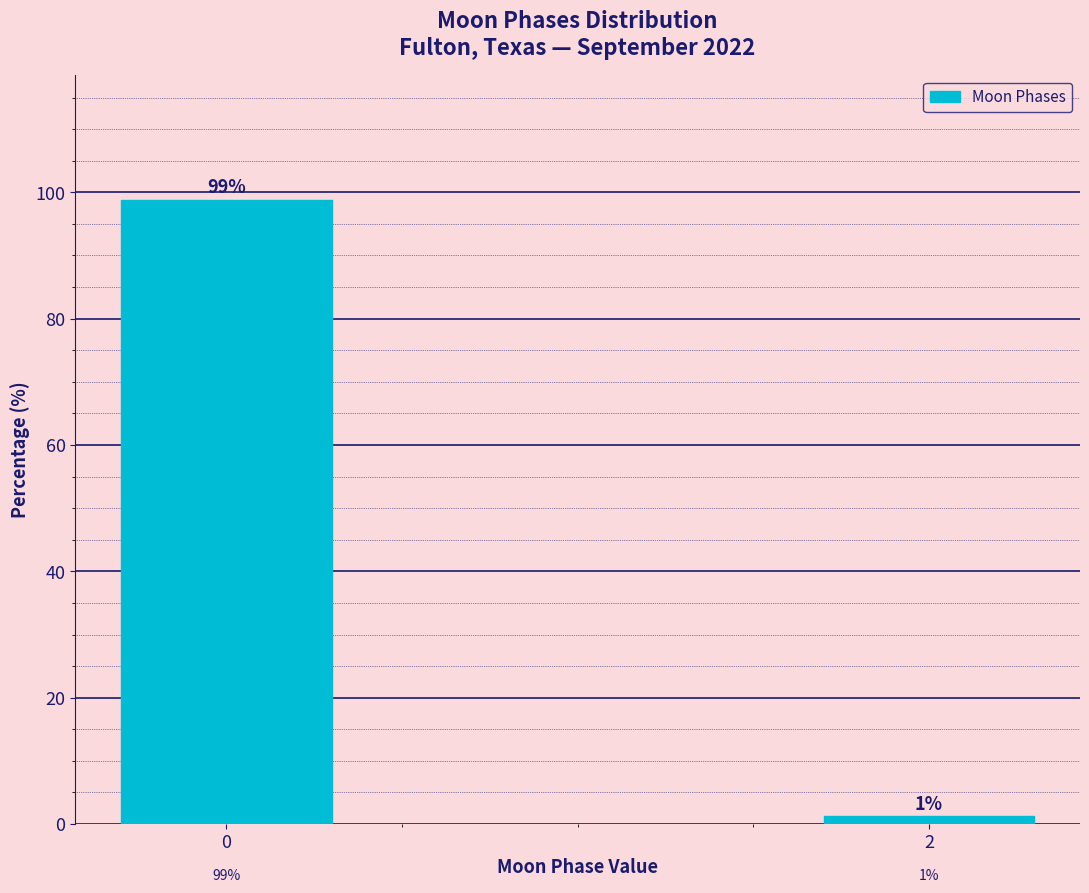

List the labels in order of value, largest first.

0, 2